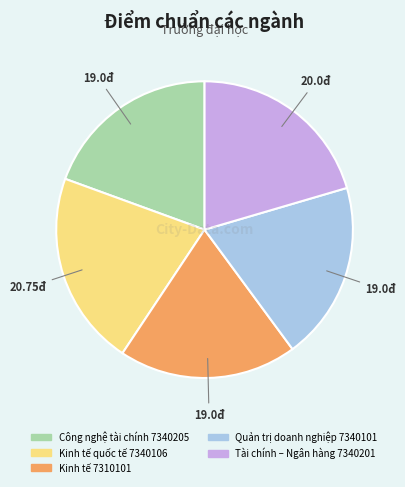

Is it true that Tài chính – Ngân hàng 7340201 is 6% of the pie?

False